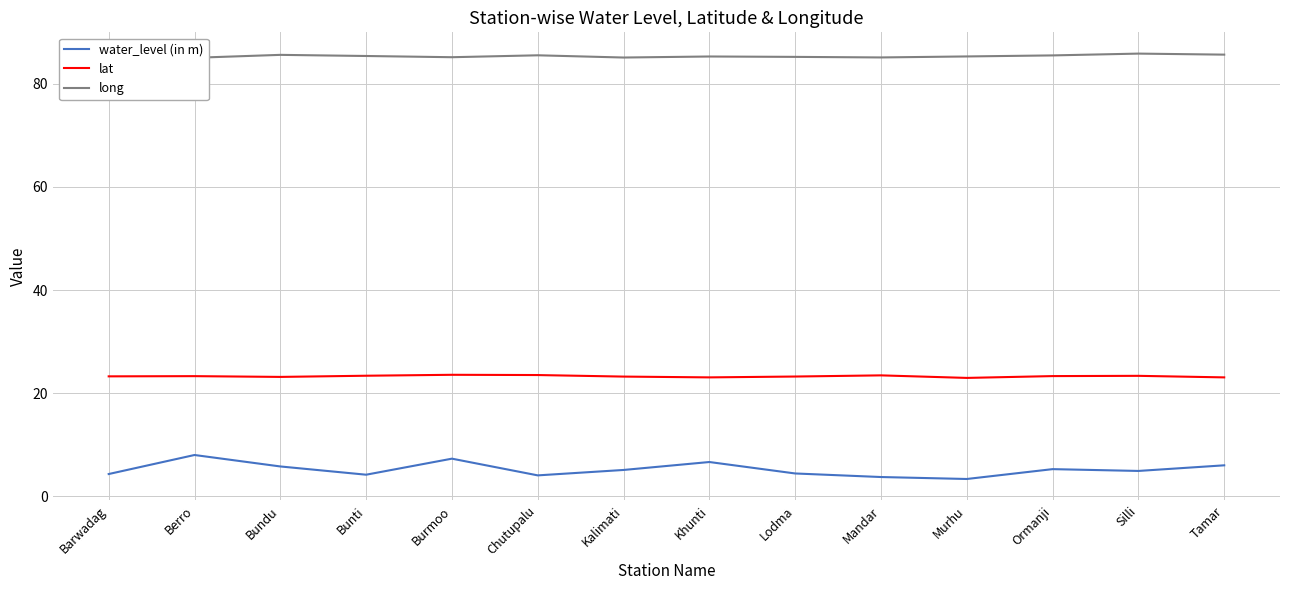

What is the total value across all series at Lodma?

112.9